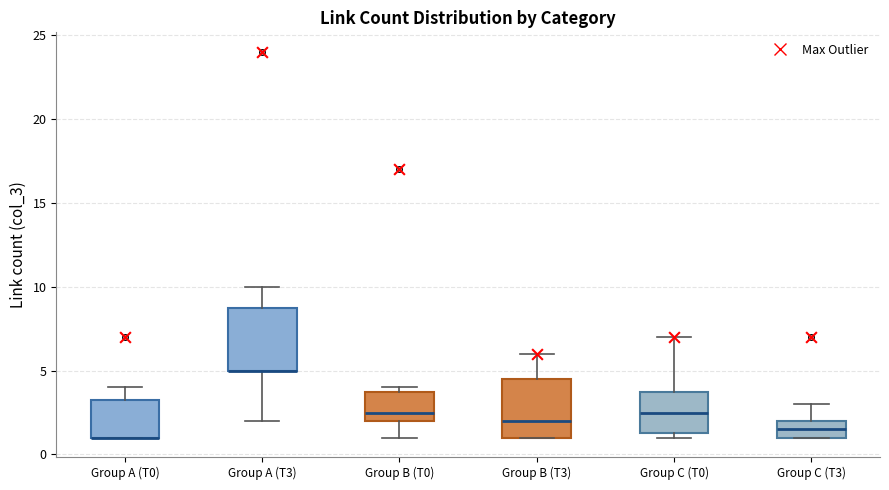

Reading left to right, transcribe this box plot: for each box, give where its median line is, the range the box spans, and where its two whiskers end, as read against the y-axis. The values are not printed on the chart, so give them approximately, as read against the axis.

Group A (T0): median 1.0 (drawn on the box's lower edge), box 1.0 to 3.5, whiskers 1.0 to 4.0
Group A (T3): median 5.0 (drawn on the box's lower edge), box 5.0 to 9.0, whiskers 2.0 to 10.0
Group B (T0): median 2.5, box 2.0 to 4.0, whiskers 1.0 to 4.0 (just above the box's upper edge)
Group B (T3): median 2.0, box 1.0 to 4.5, whiskers 1.0 to 6.0
Group C (T0): median 2.5, box 1.5 to 4.0, whiskers 1.0 to 7.0
Group C (T3): median 1.5, box 1.0 to 2.0, whiskers 1.0 to 3.0